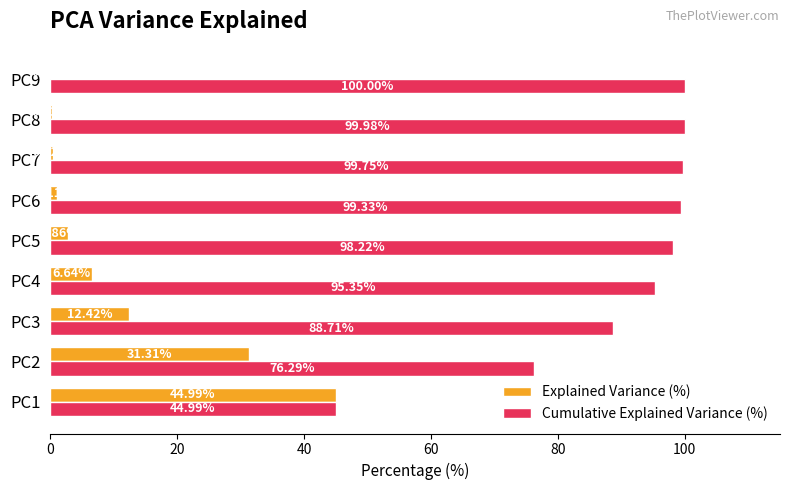

Which series changed the most between PC3 and PC8?

Explained Variance (%)